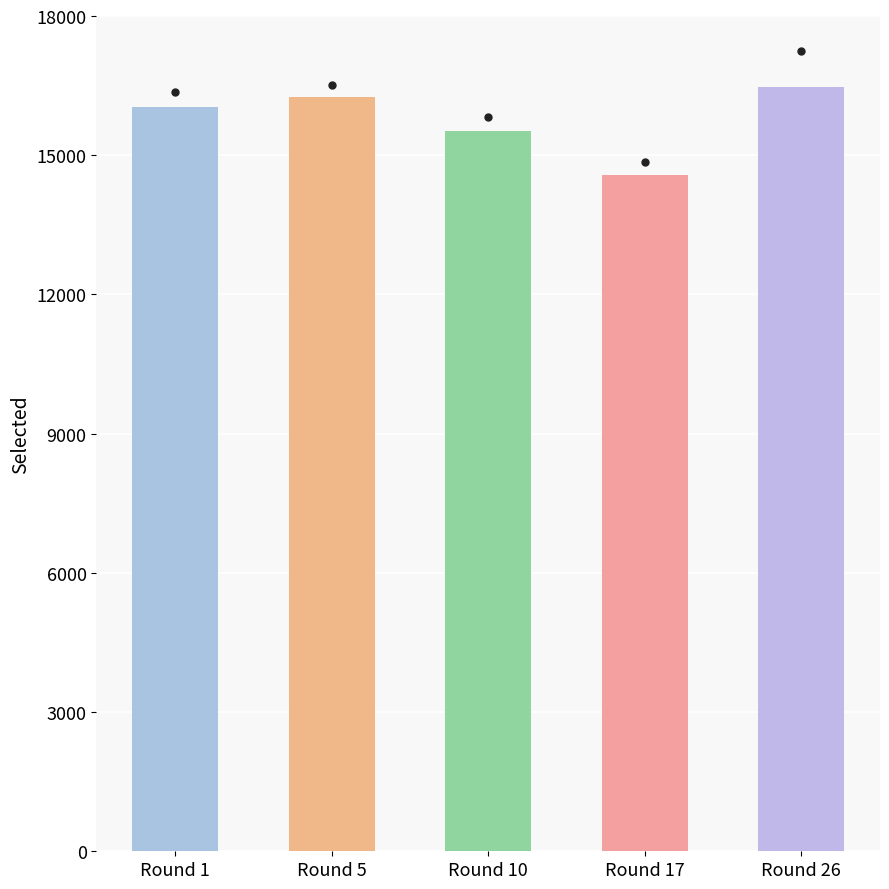

What is the value of the 1st bar from the left?

16045